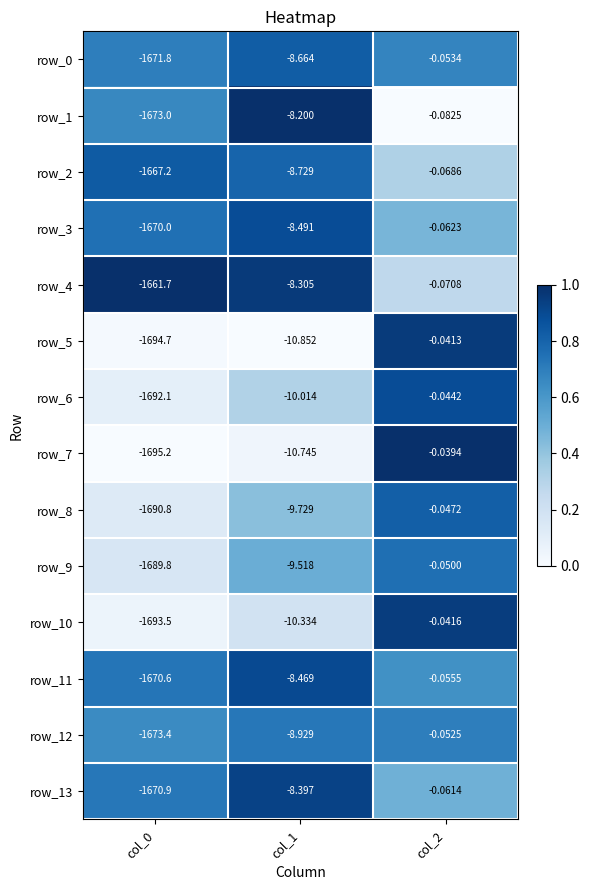

The value of row_3 at col_0 is 1.2. True or false?

False